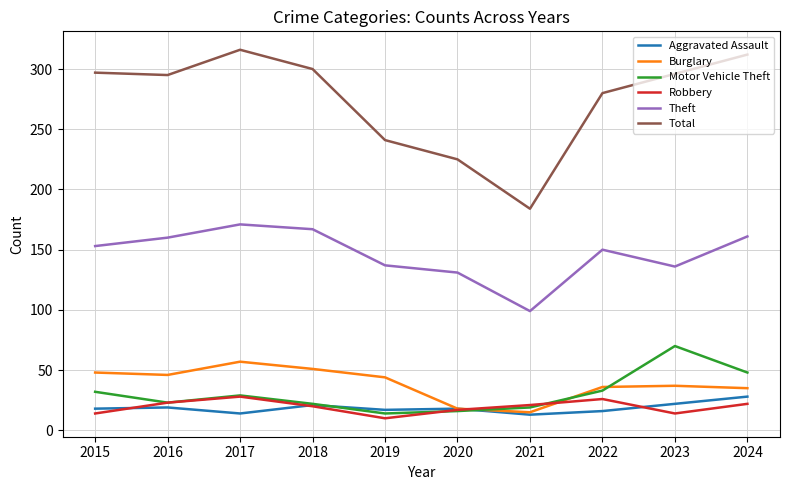

Which series changed the most between 2022 and 2024?

Total